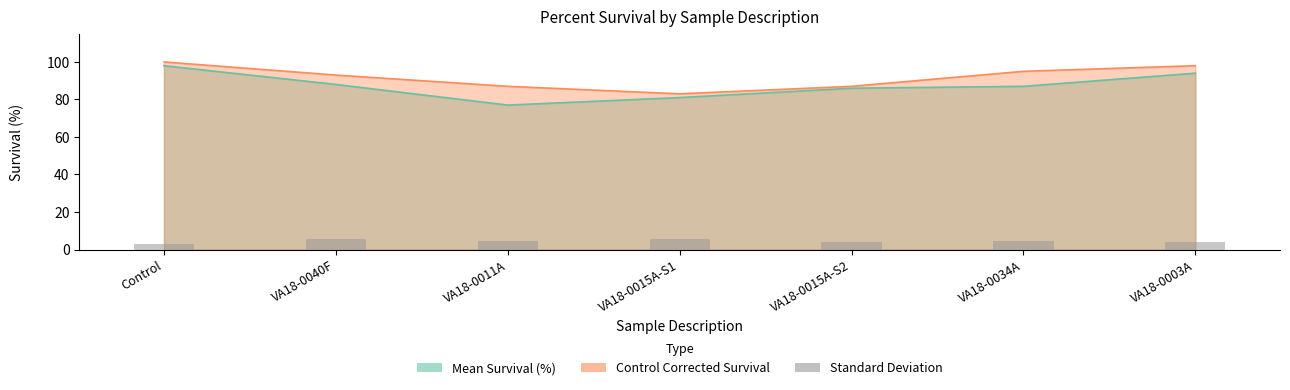

What is the sum of the values at VA18-0015A-S2 and Control?

6.9